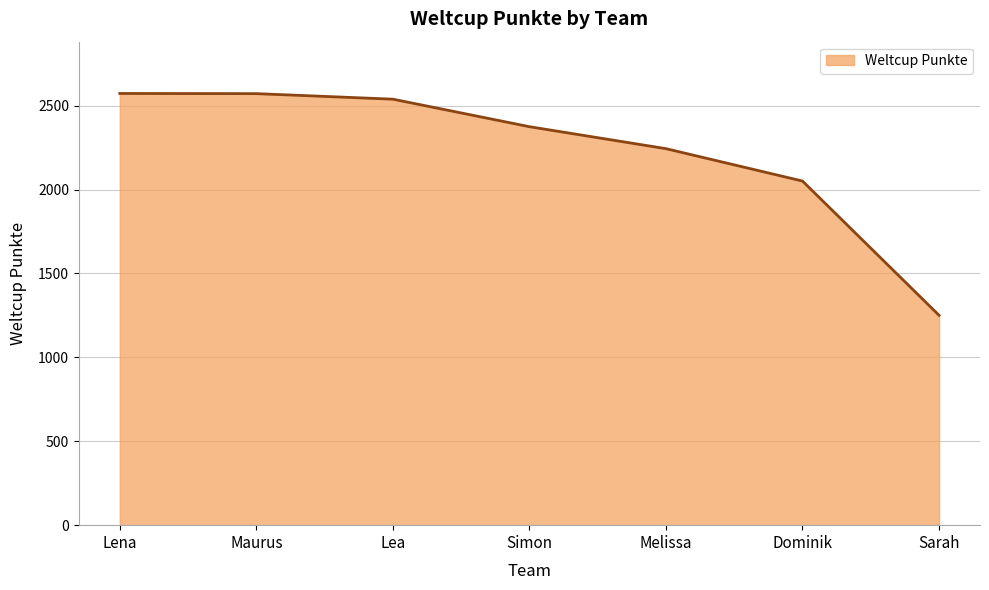

What is the change in value from Simon to Melissa?

-131